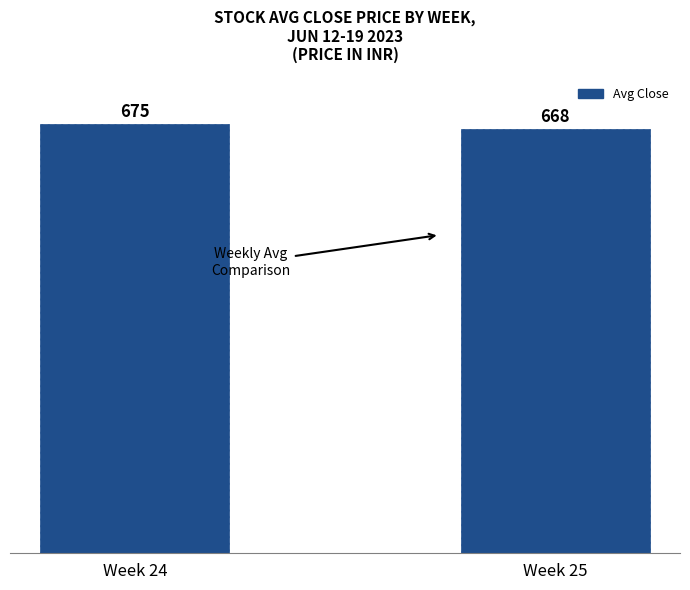

What is the sum of the values at Week 24 and Week 25?

1343.3